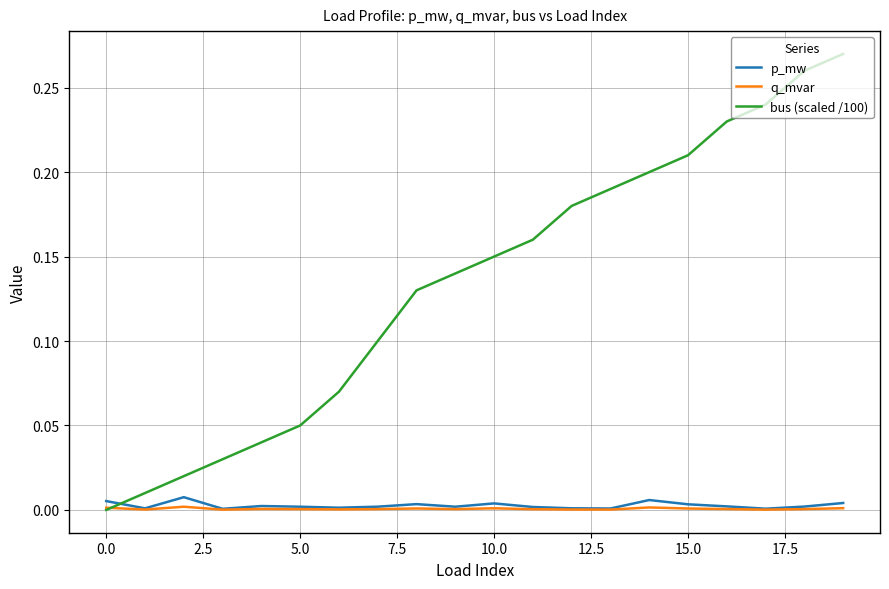

Which series has the largest total across all categories?

bus (scaled /100)